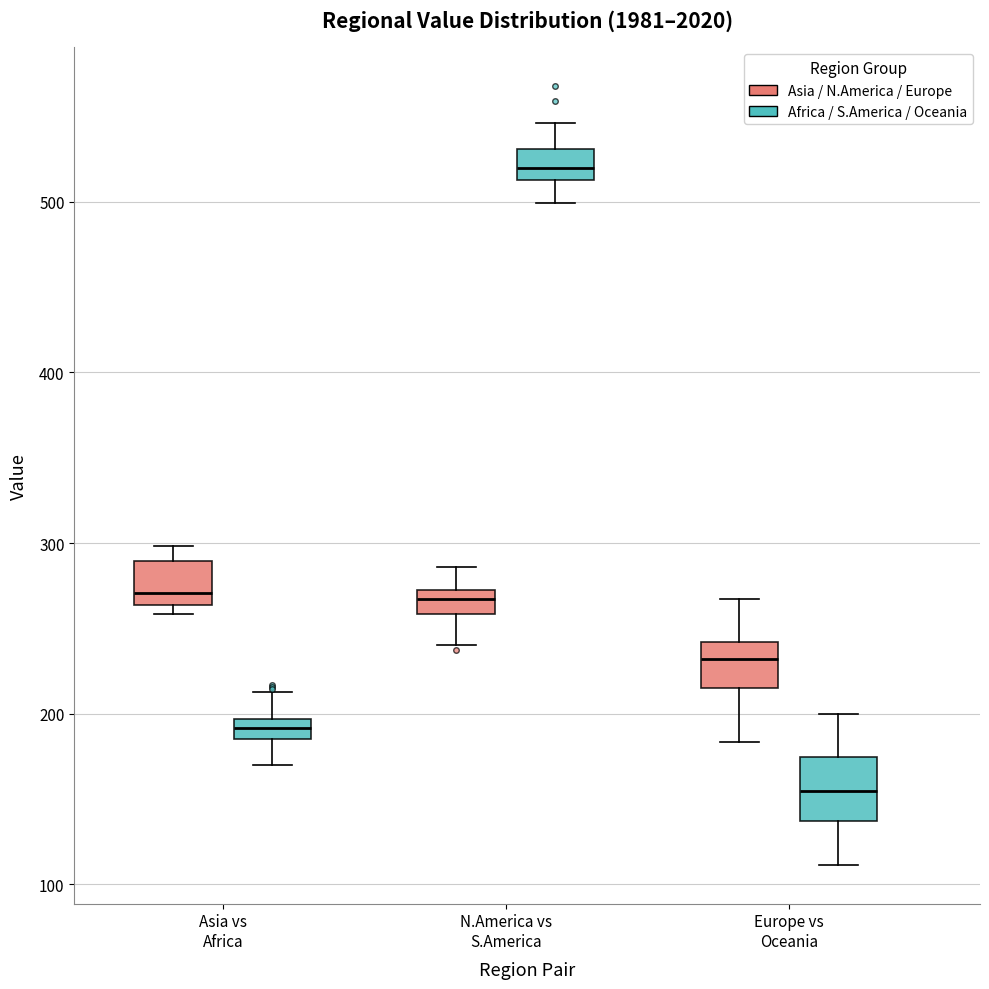

Which box has the highest median line?

N.America vs S.America (Africa / S.America / Oceania)